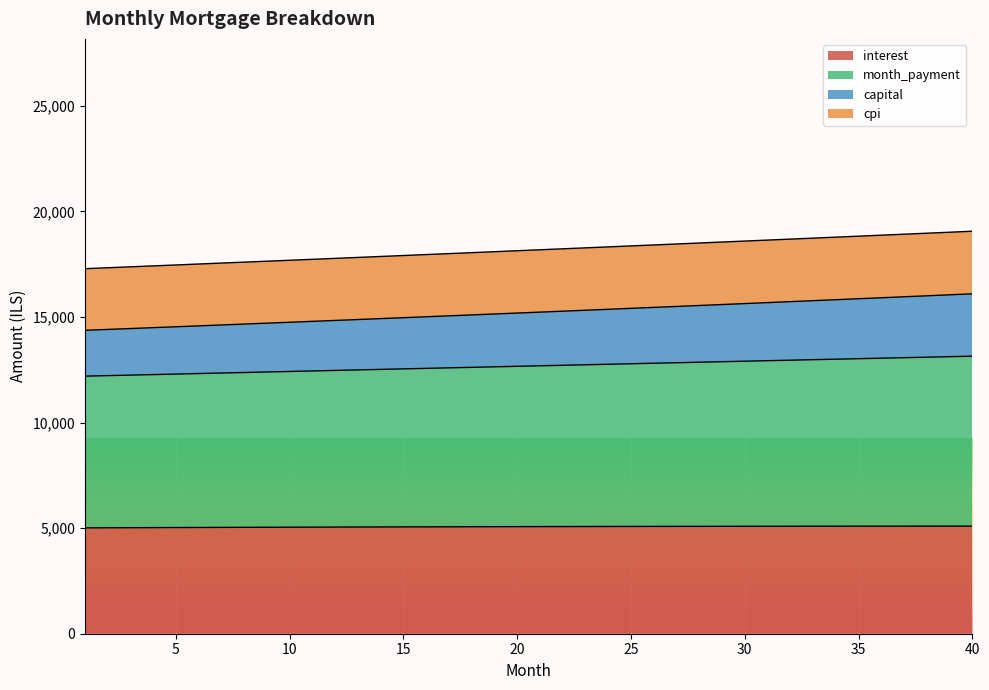

True or false: capital and month_payment cross at least once.

False